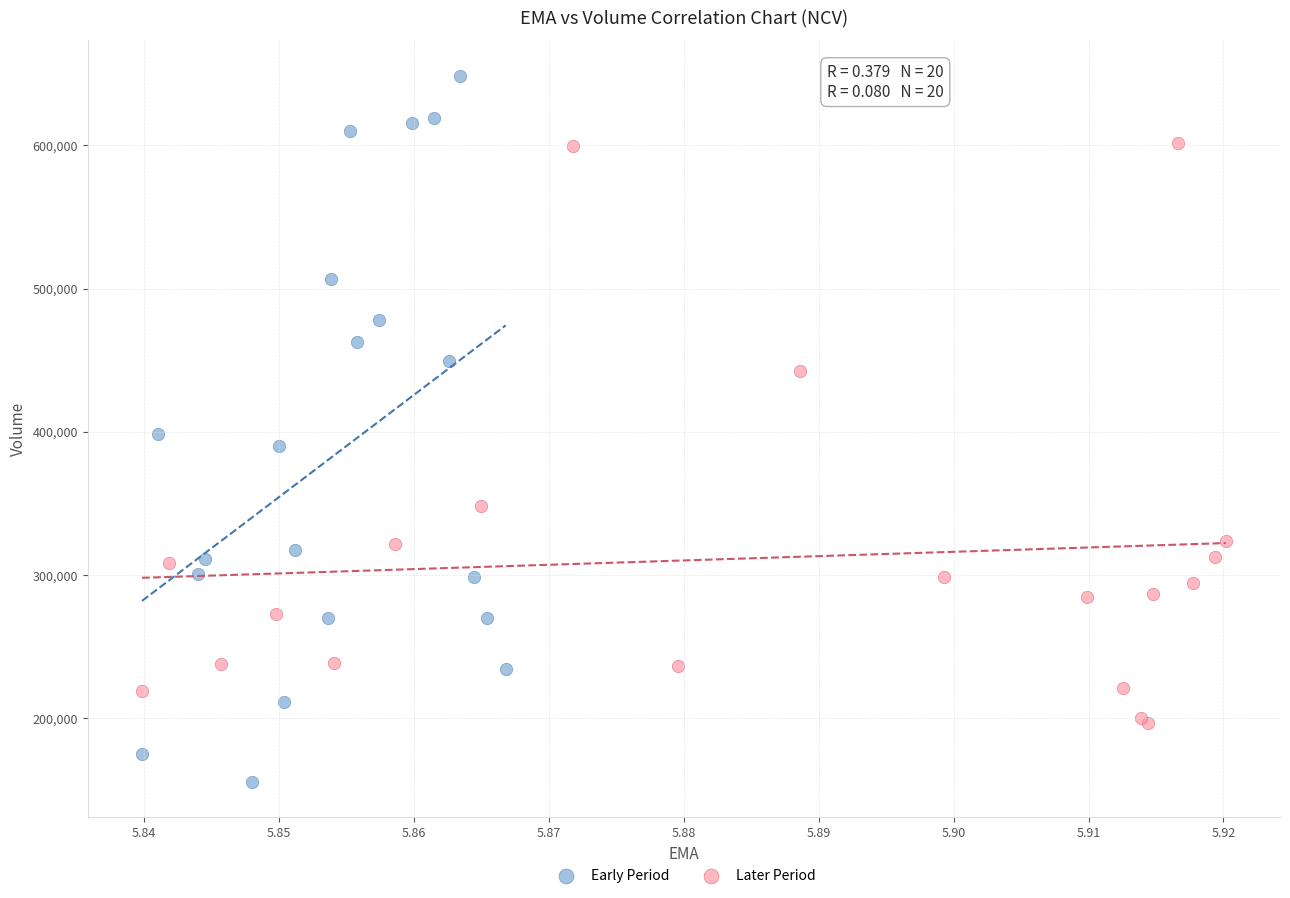

What are all the series names shown in the legend?

Early Period, Later Period